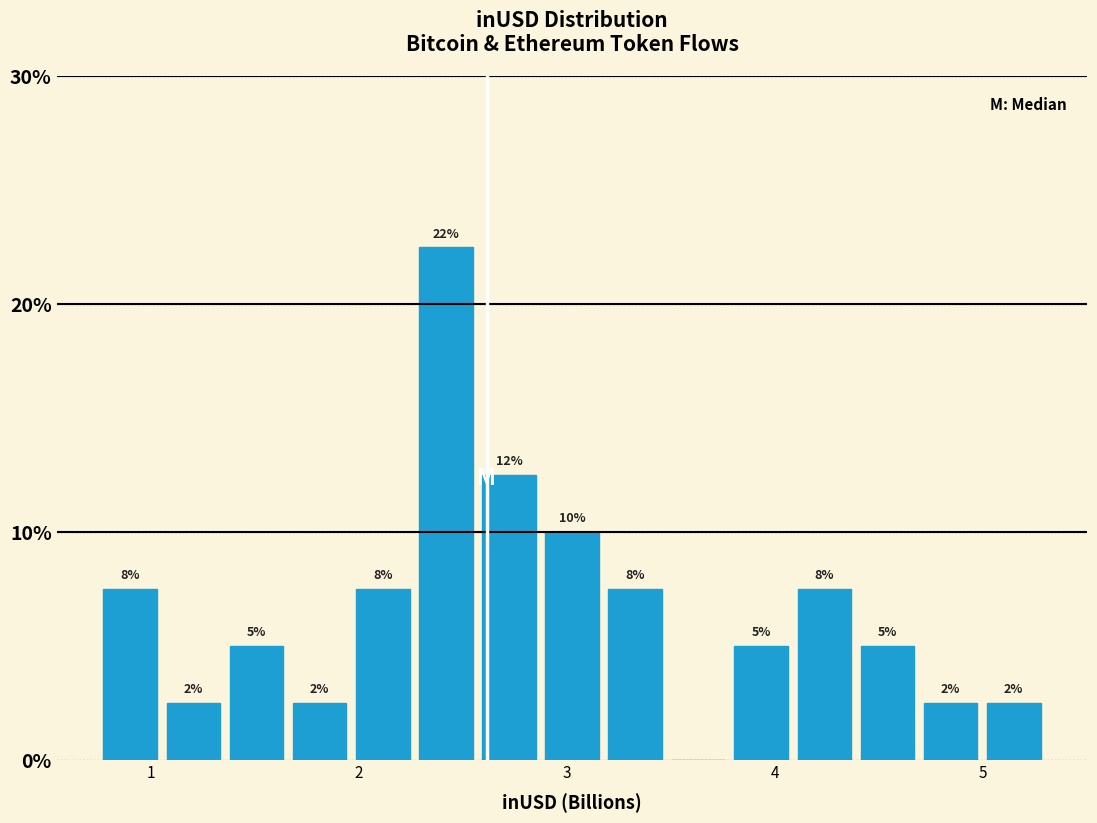

Around what value on the x-axis is the tallest bar? Give the approximate position of its centre, as read against the axis.

2.4